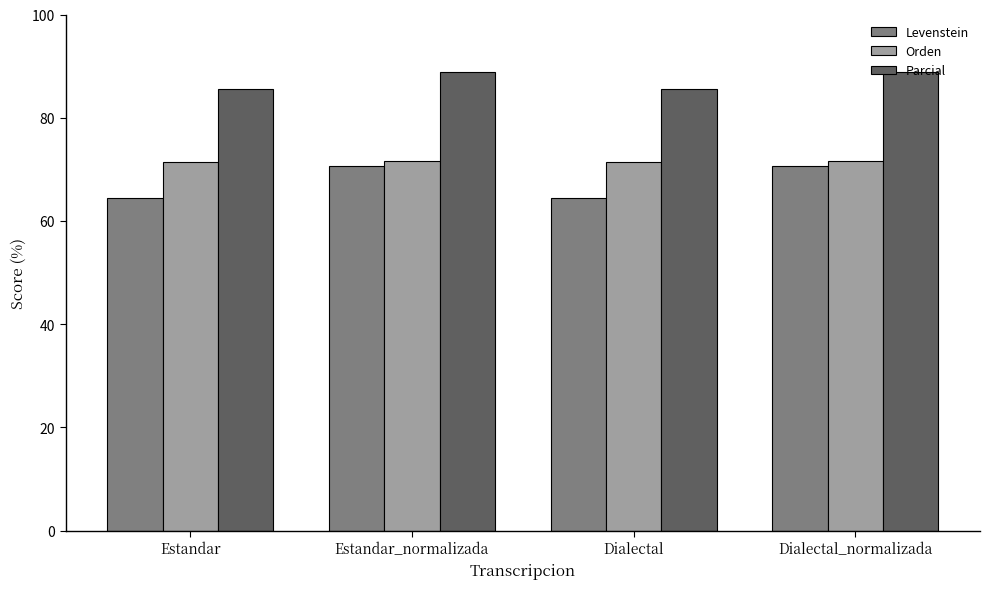

How many groups of bars are there?

4